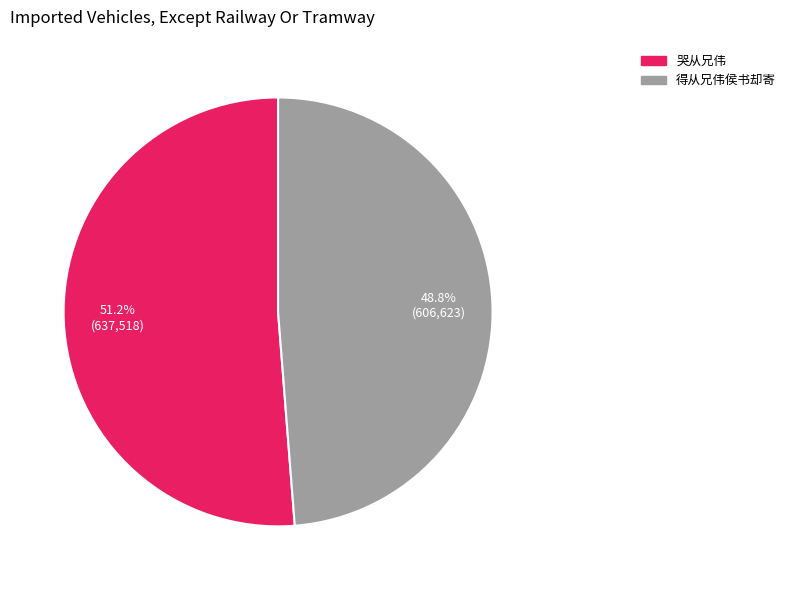

Does any single category account for the majority?

Yes